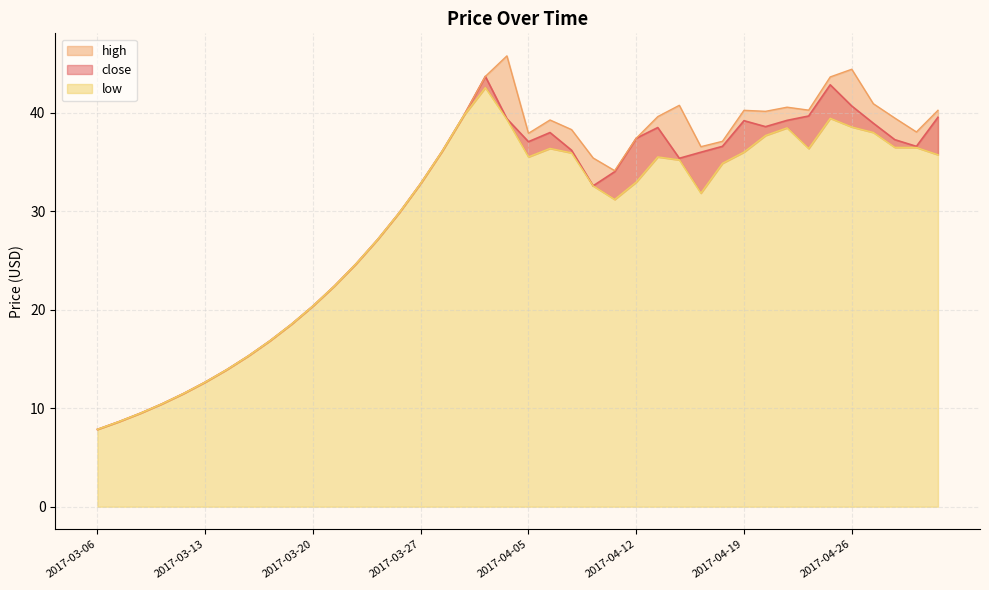

How many data points in close are above 36?

21